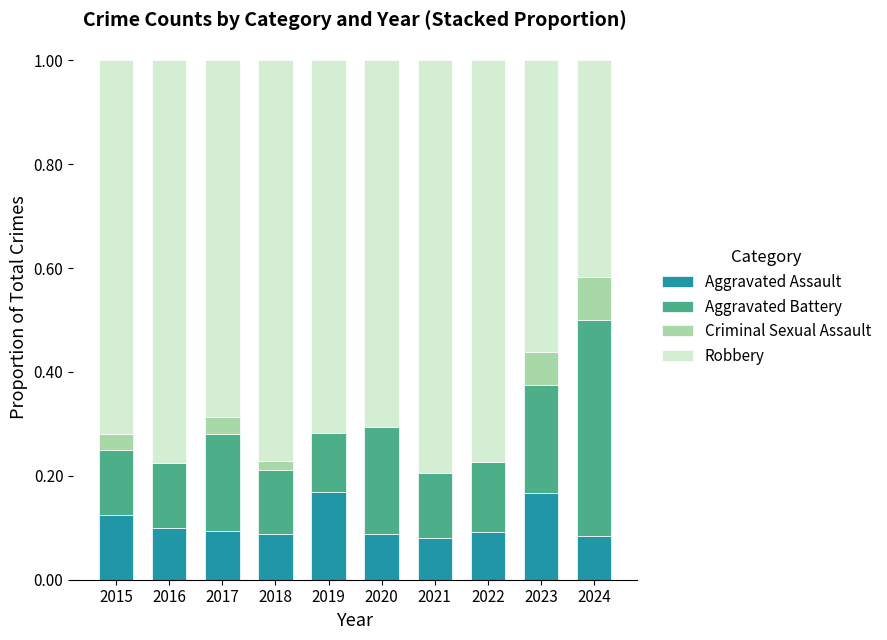

What is the total value across all series at 2015?

1.0